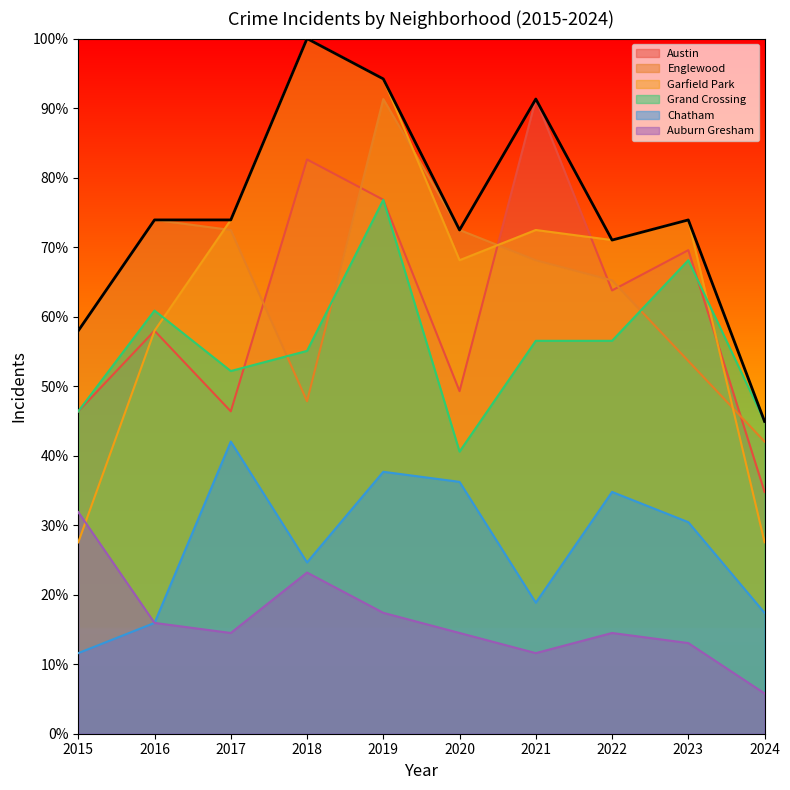

How many values in the Garfield Park series exceed 72?

5